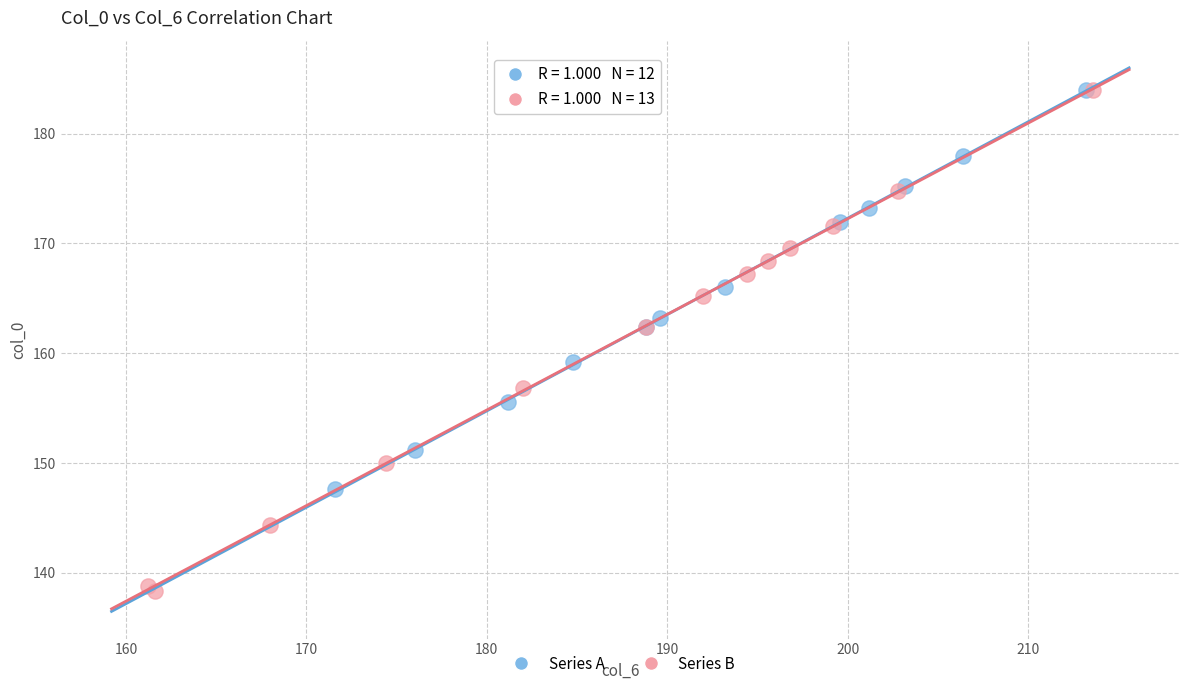

Which series has the widest spread of Y values?

Series B